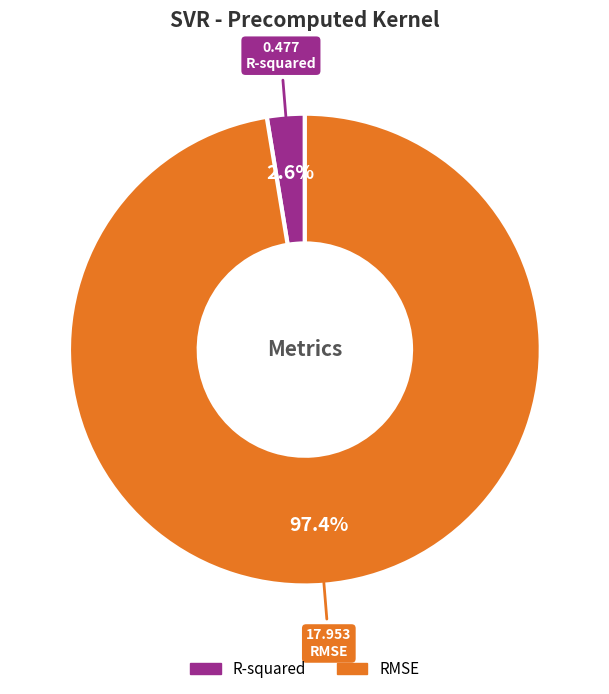

To the nearest percent, what percentage of the pie is RMSE?

97%